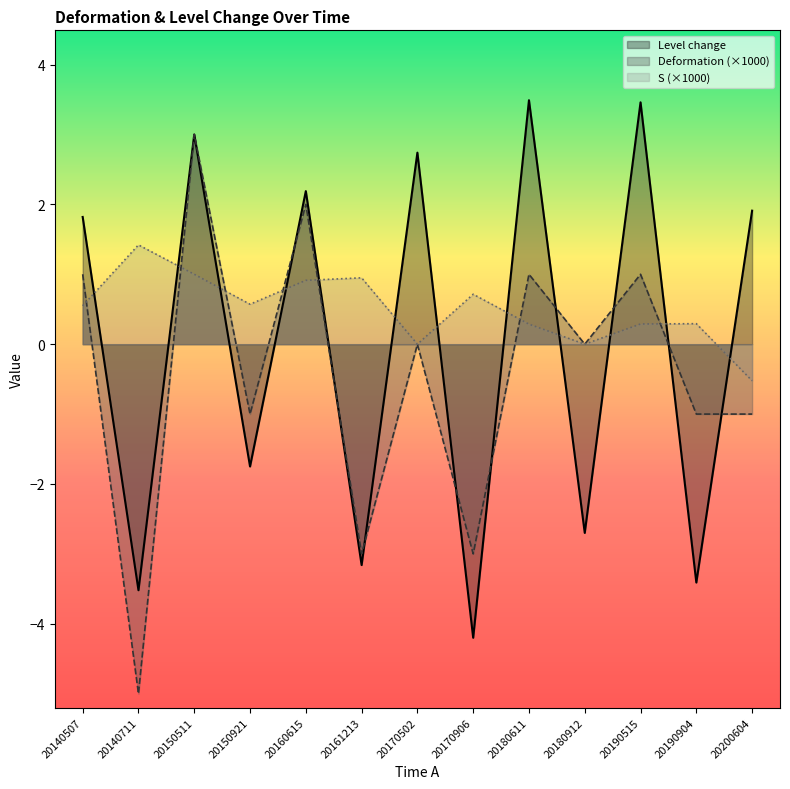

Which category has the lowest value in the Deformation series?

20140711